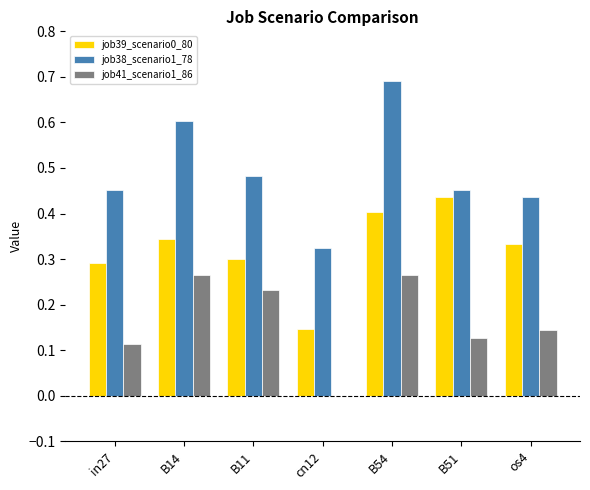

Are the bars horizontal?

No